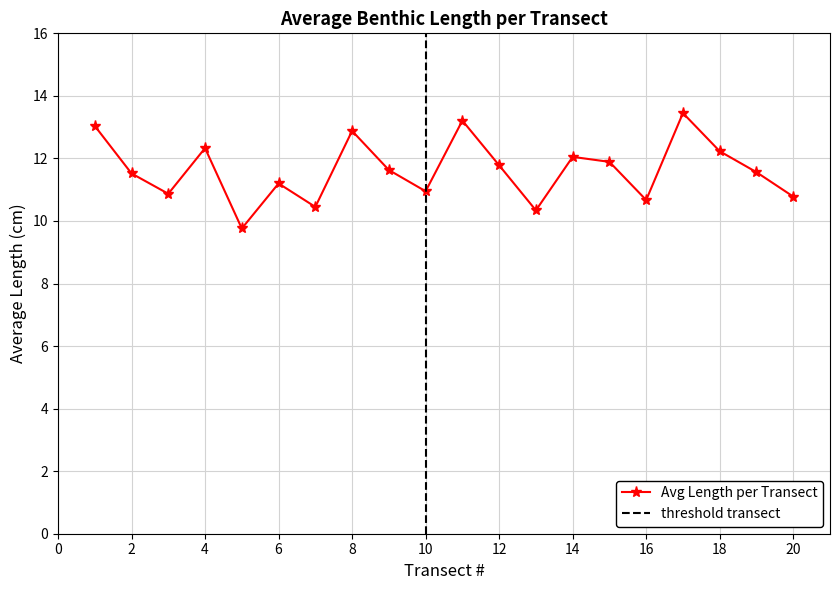

How many lines are shown in the chart?

1